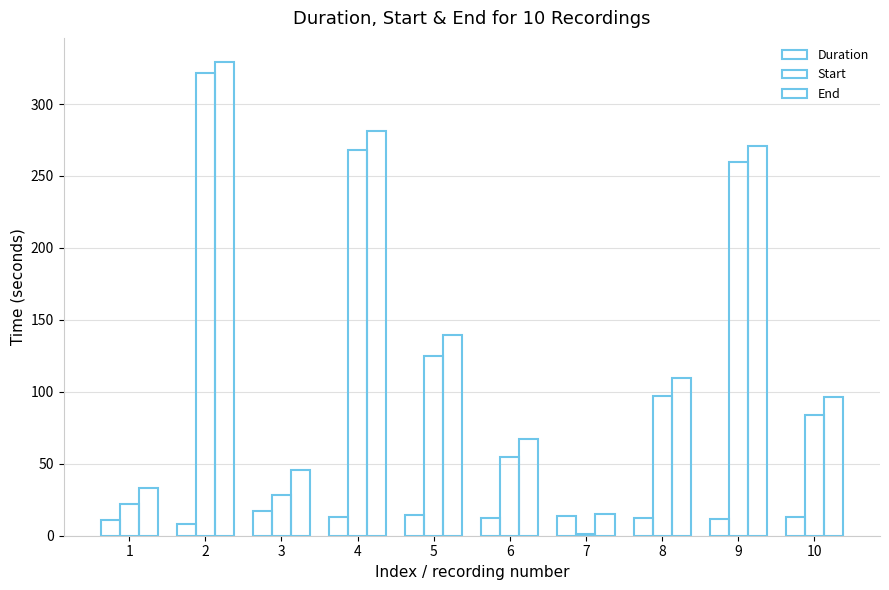

Count the number of categories in the chart.

10